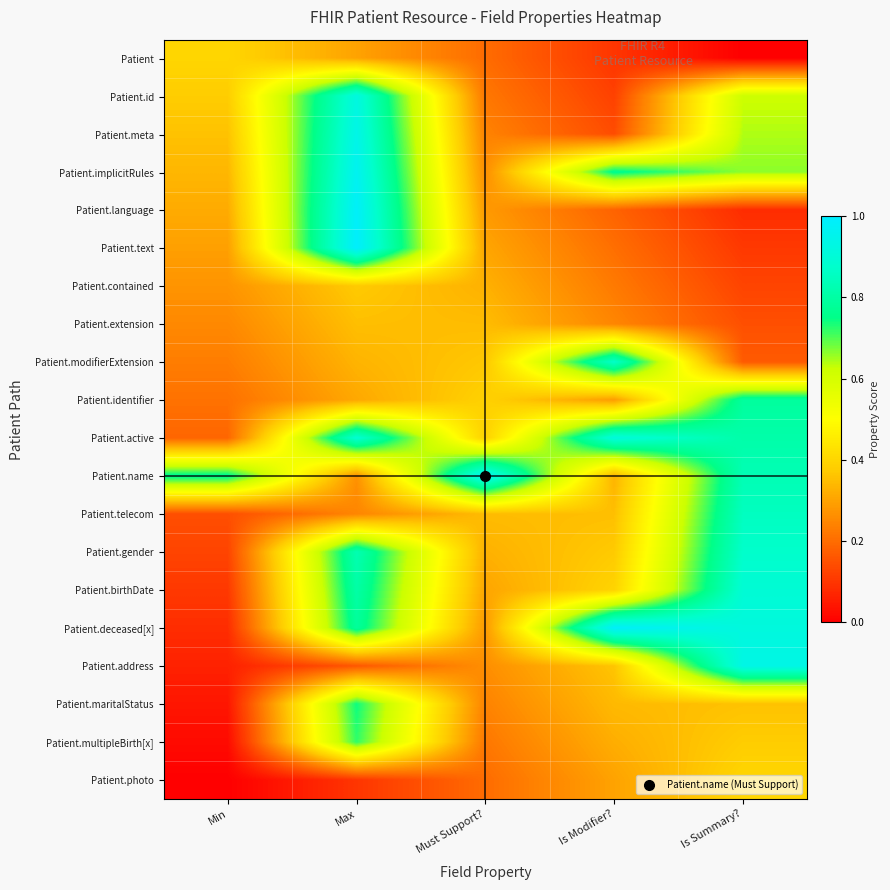

At which category is the sum across all series the highest?

Max